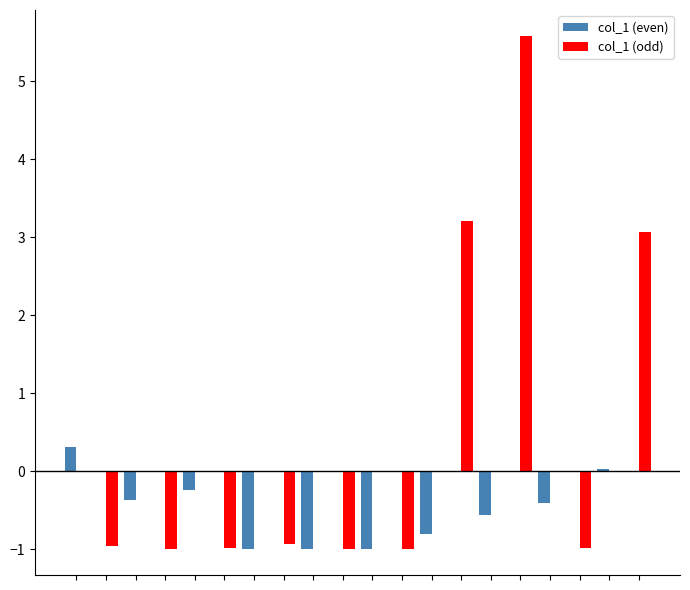

What is the greatest value displayed?

5.6